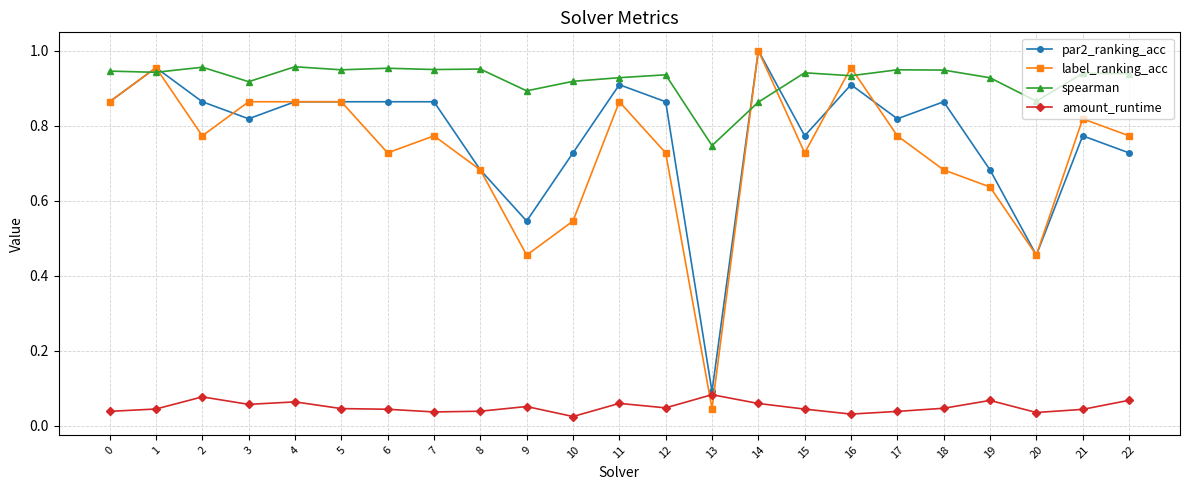

True or false: spearman has a value of 0.9 at 20.

True